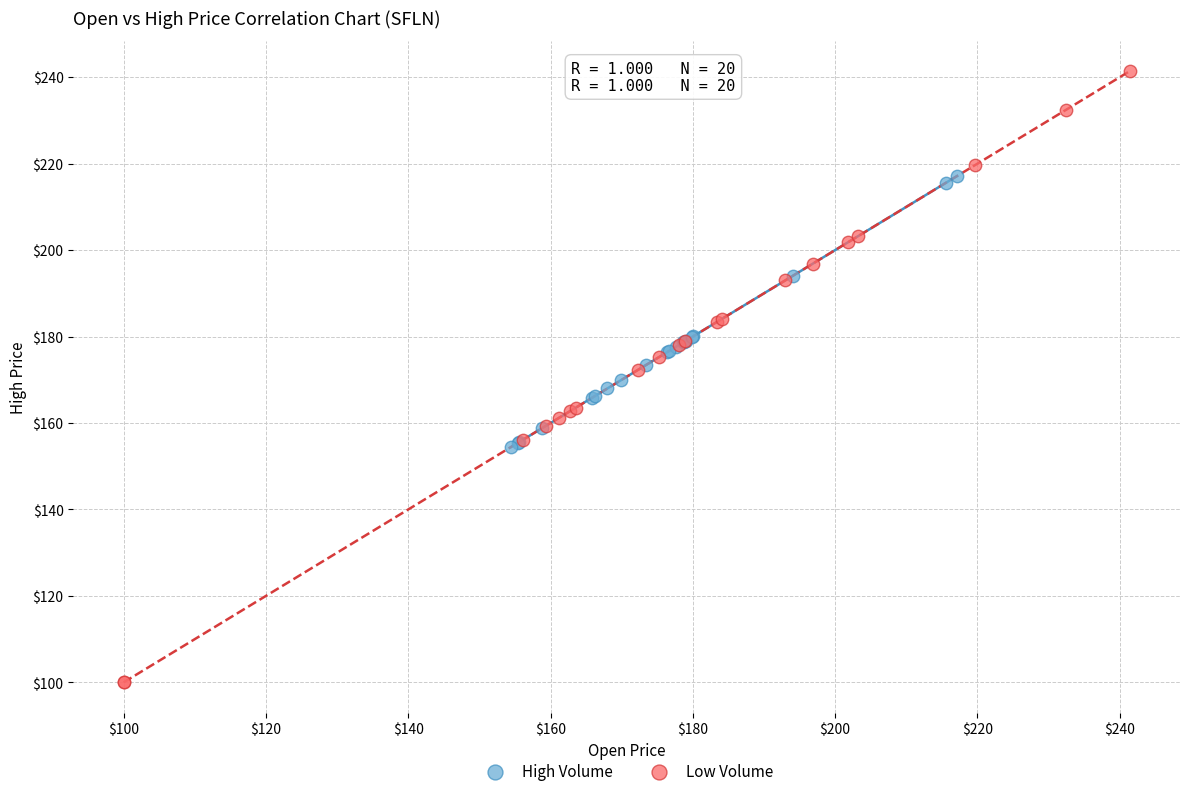

Which series contains the highest Y value?

Low Volume